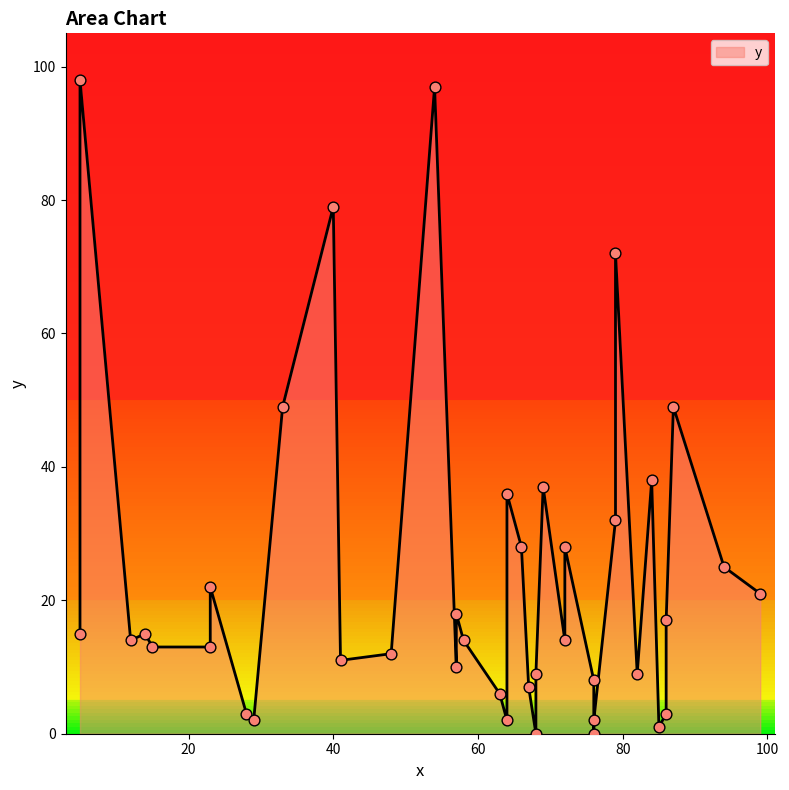

Which has a higher value, 68 or 72?

72